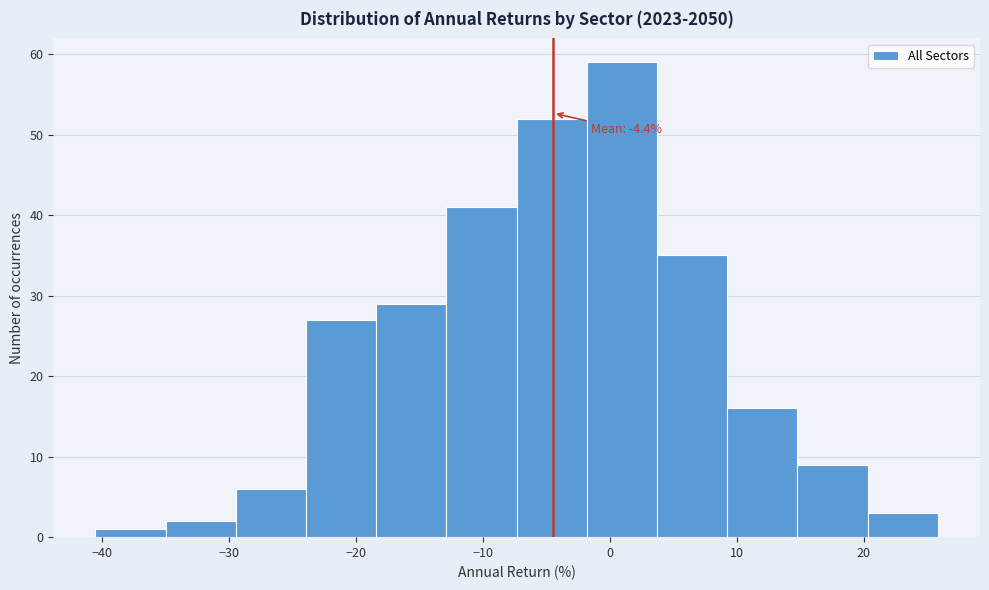

Which range on the x-axis has the tallest bar?

-2 to 4